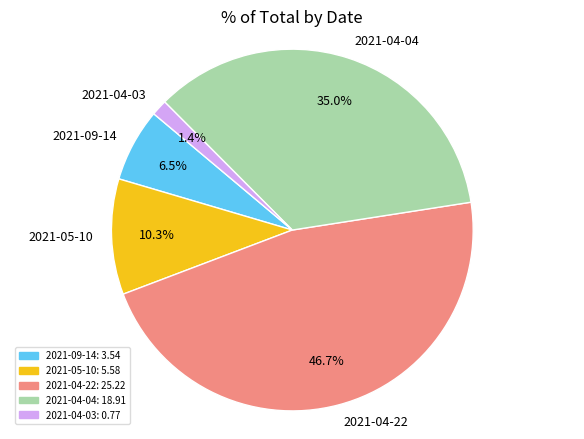

True or false: 2021-04-03 accounts for 1% of the total.

True